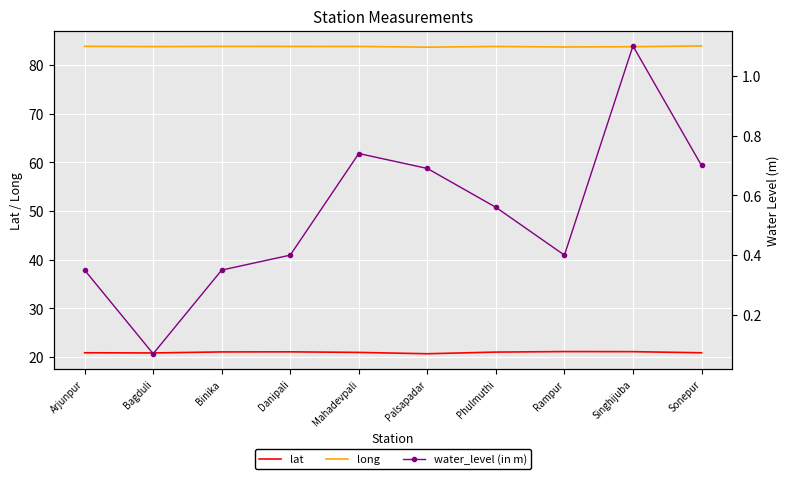

What is the approximate value of lat at Rampur?

21.1